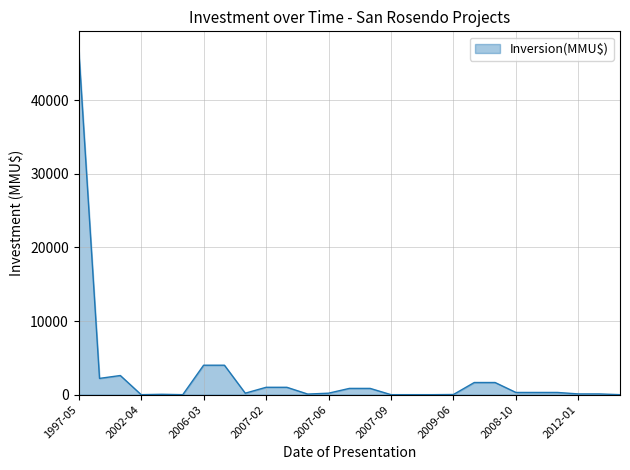

What is the maximum value shown in the chart?

47000